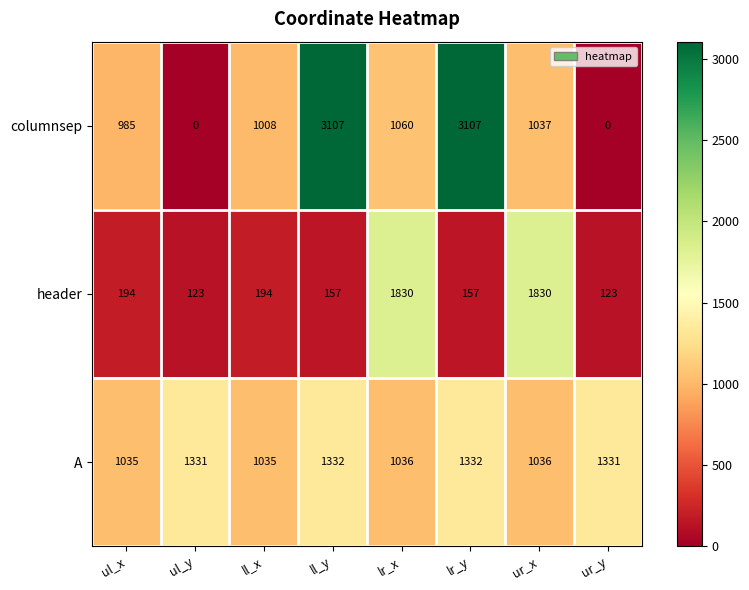

What is the average value of the columnsep series?

1288